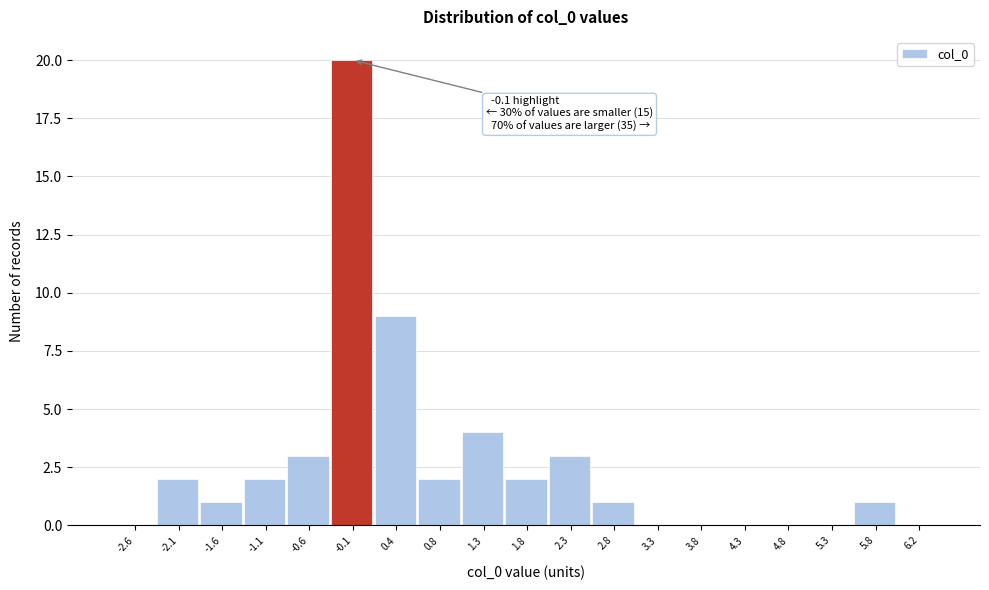

Which range on the x-axis has the tallest bar?

-0.40 to 0.10